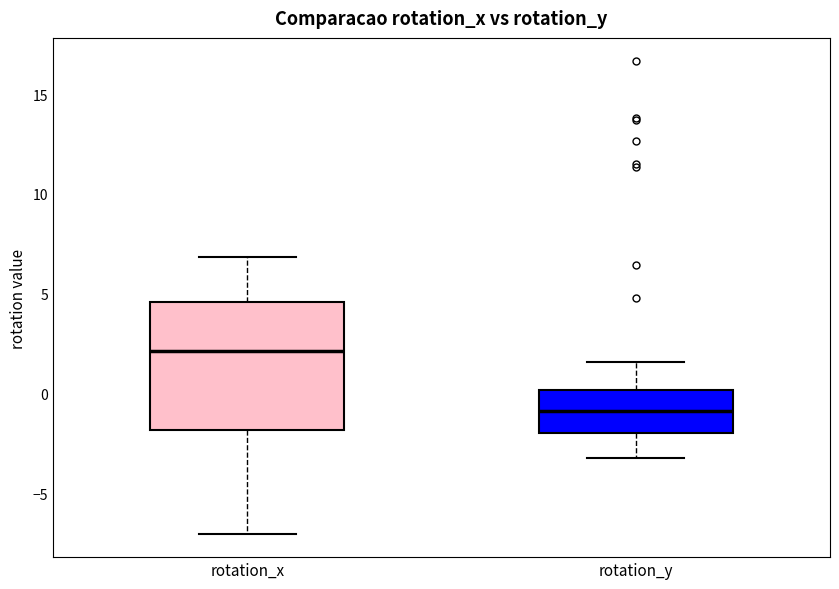

Which box has the lowest median line?

rotation_y